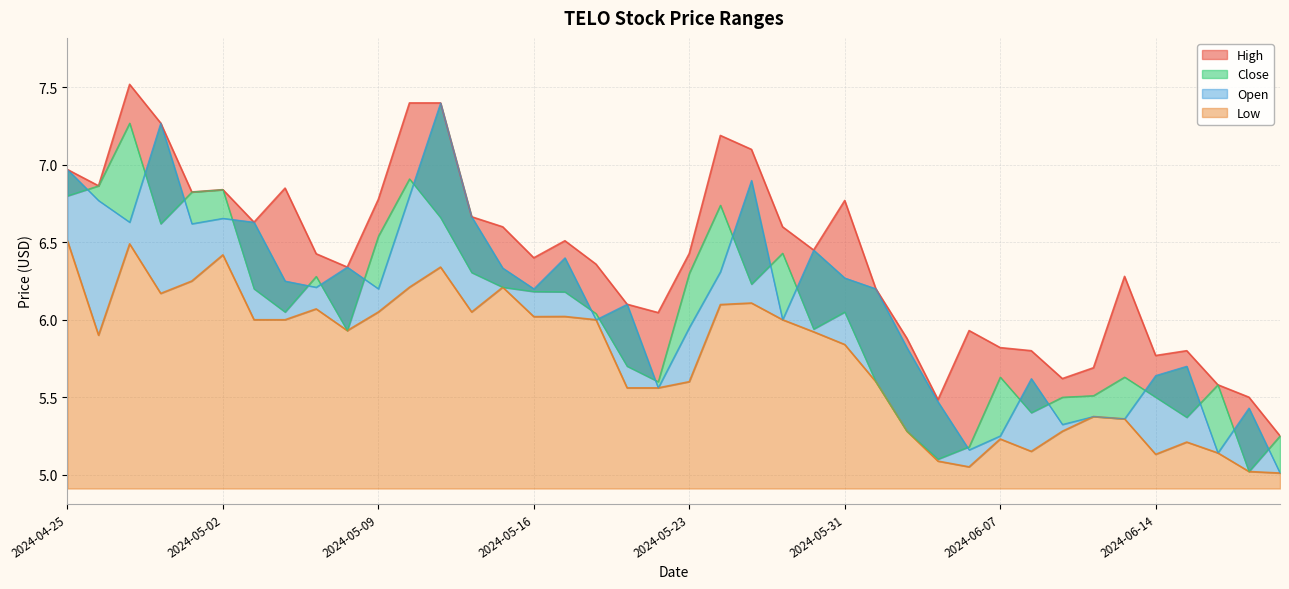

How many intersections are there between Open and Close?

21